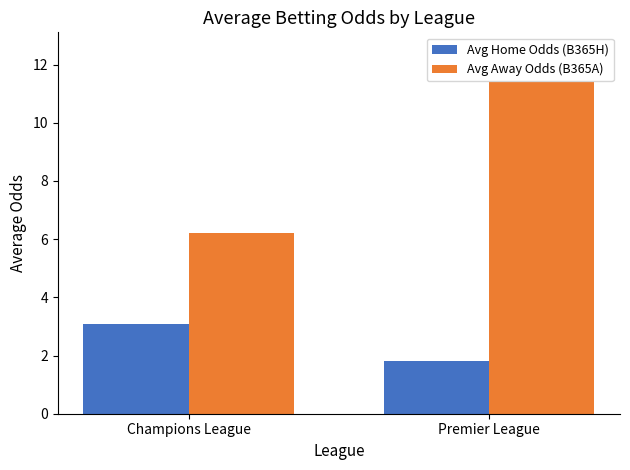

Where is Avg Home Odds (B365H) nearest to the value 2?

Premier League